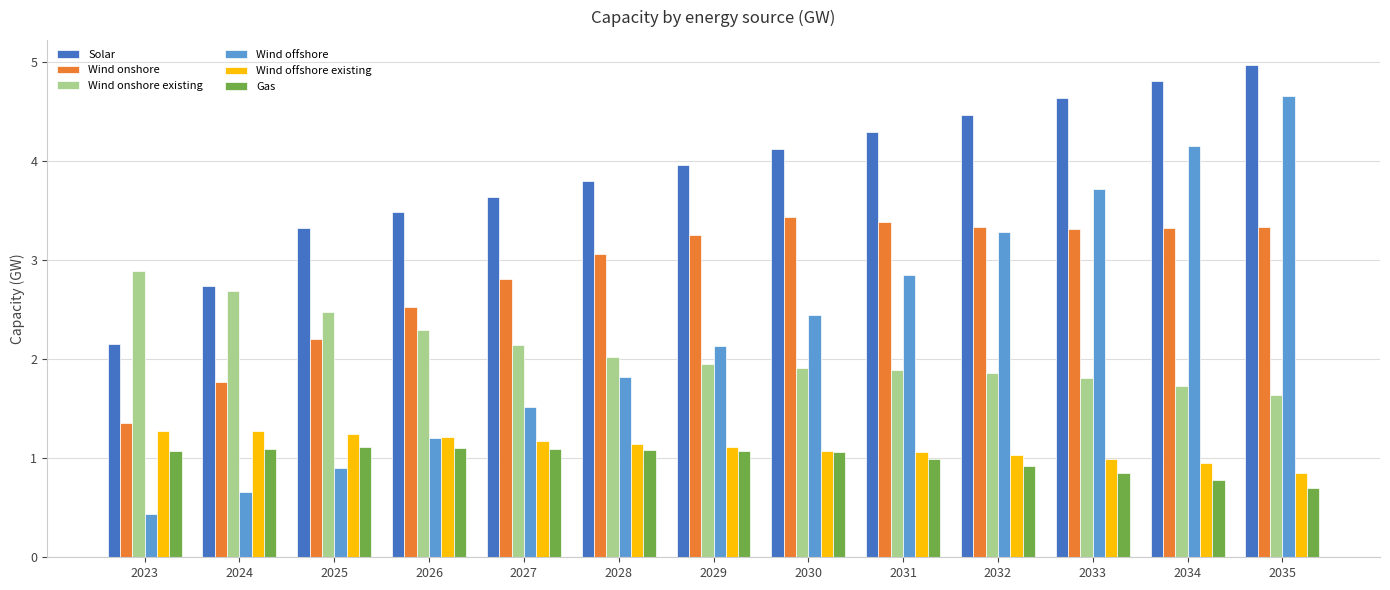

At which category does the chart reach its minimum across all series?

2023